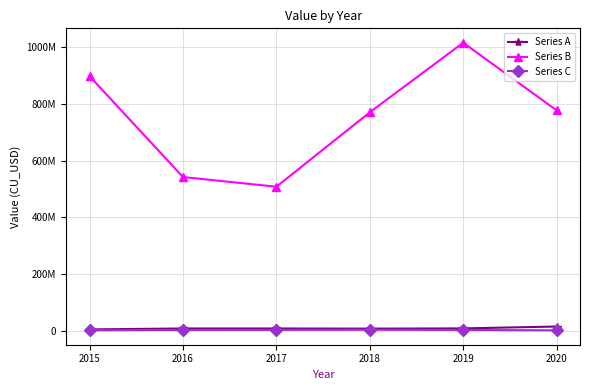

Does the chart display data point markers on the line(s)?

Yes